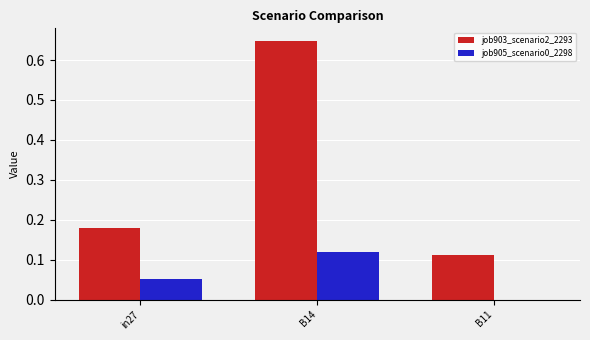

The job903_scenario2_2293 series shows 0.3 at in27. True or false?

False